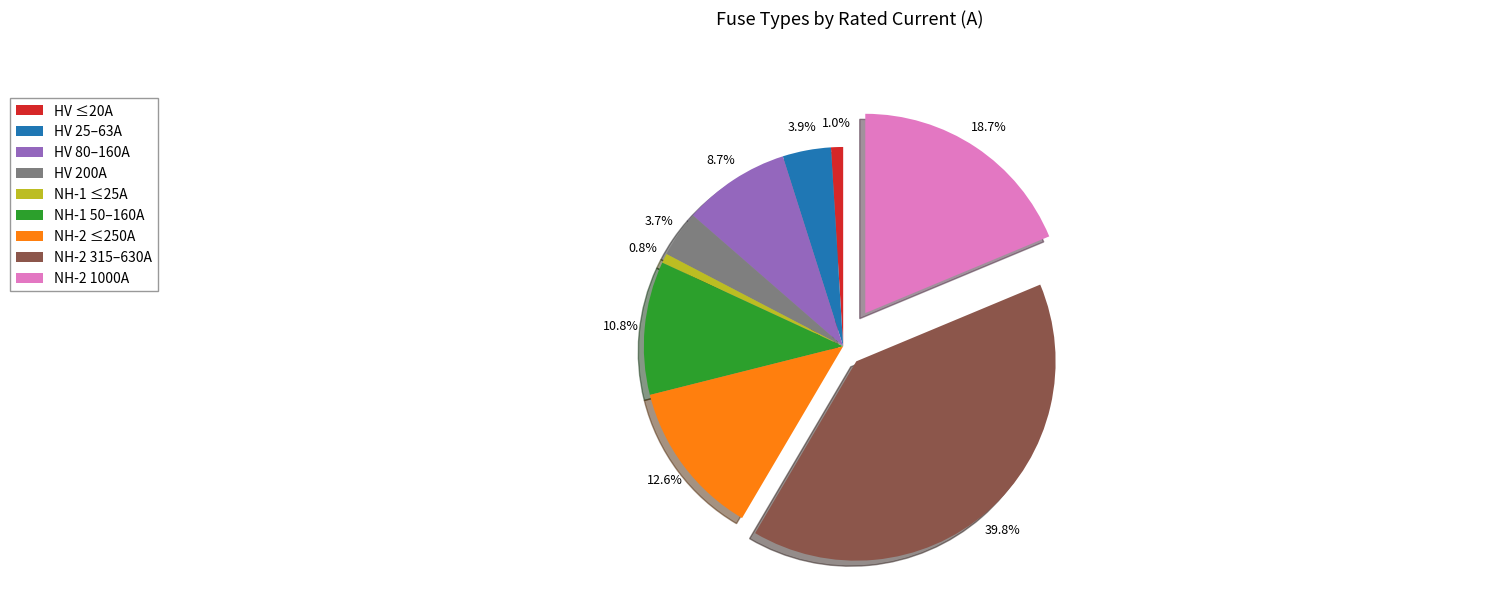

Which has a higher value, NH-2 ≤250A or HV 200A?

NH-2 ≤250A